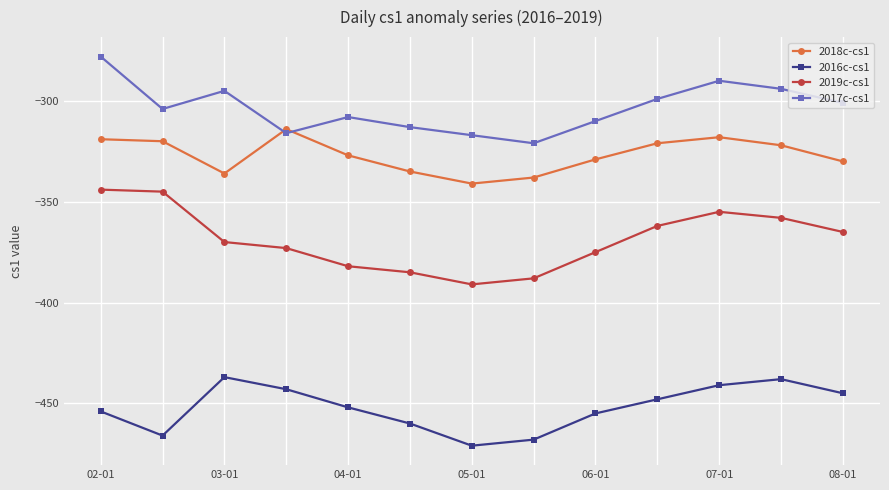

True or false: 2018c-cs1 and 2017c-cs1 cross at least once.

True